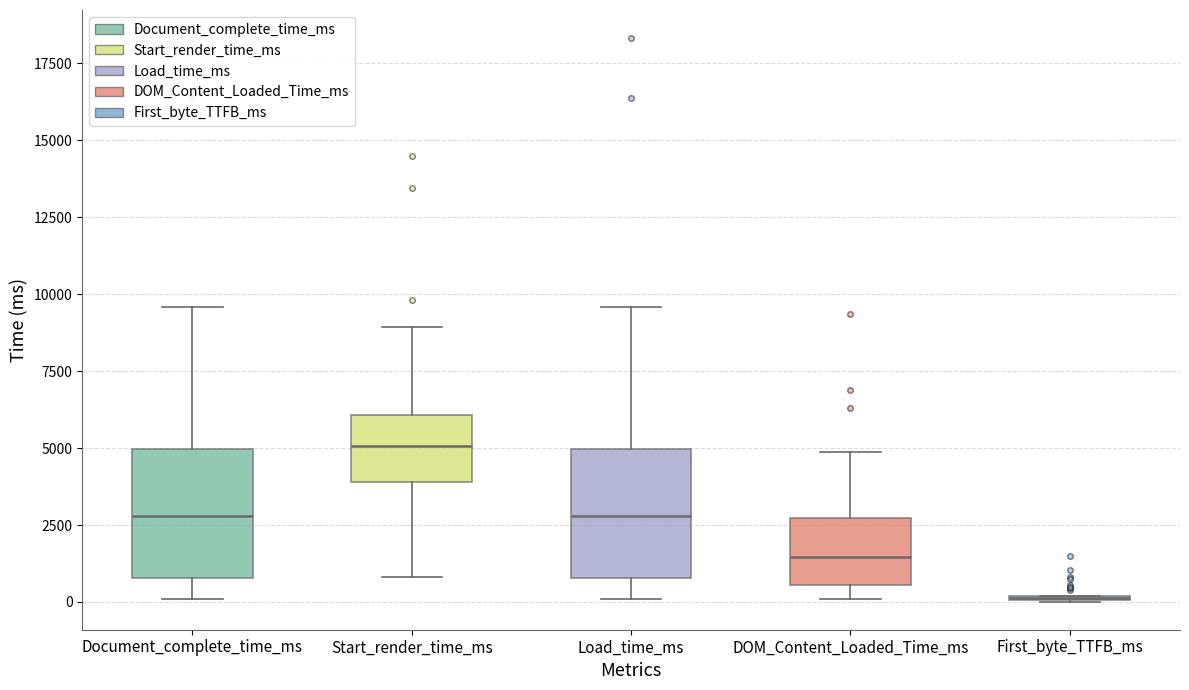

Reading left to right, transcribe this box plot: for each box, give where its median line is, the range the box spans, and where its two whiskers end, as read against the y-axis. The values are not printed on the chart, so give them approximately, as read against the axis.

Document_complete_time_ms: median 3000, box 1000 to 5000, whiskers 0 to 9500
Start_render_time_ms: median 5000, box 4000 to 6000, whiskers 1000 to 9000
Load_time_ms: median 3000, box 1000 to 5000, whiskers 0 to 9500
DOM_Content_Loaded_Time_ms: median 1500, box 500 to 2500, whiskers 0 to 5000
First_byte_TTFB_ms: box collapsed to a line at 0, whiskers 0 to 0